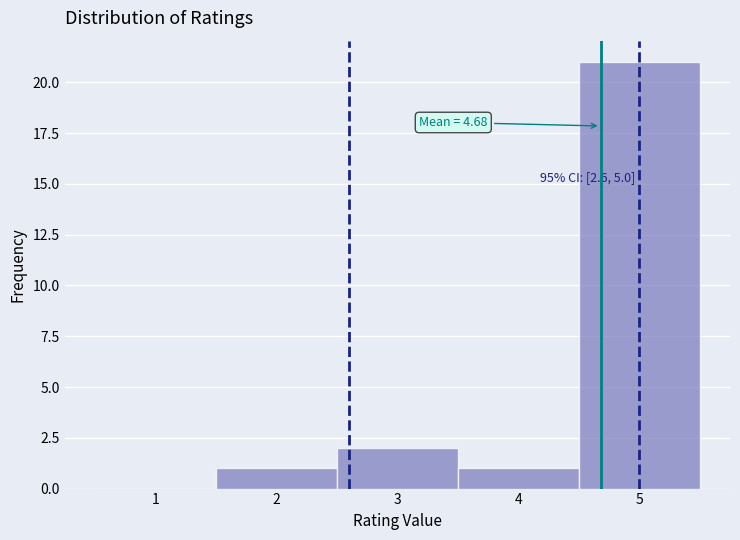

Over which range of the x-axis is the bar tallest?

4.5 to 5.5